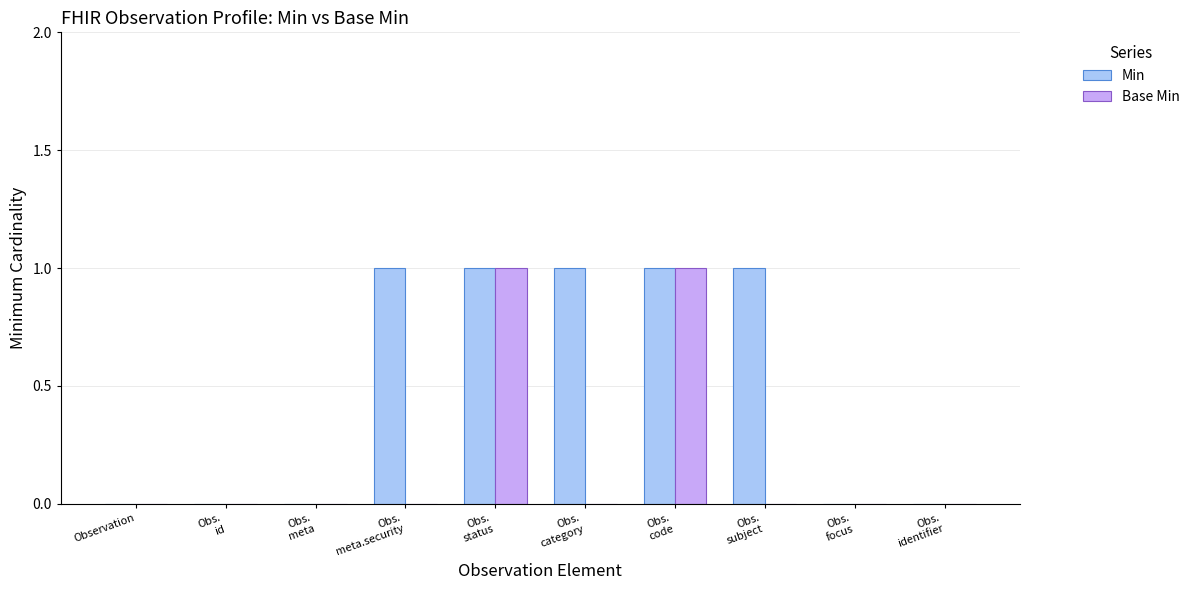

Is it true that Base Min equals 1 at Observation?

False